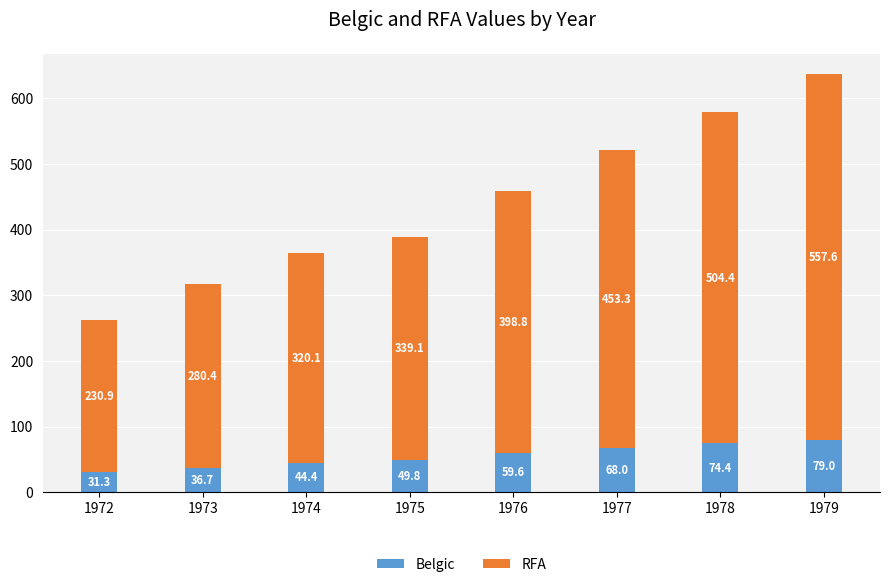

What are all the series names shown in the legend?

Belgic, RFA